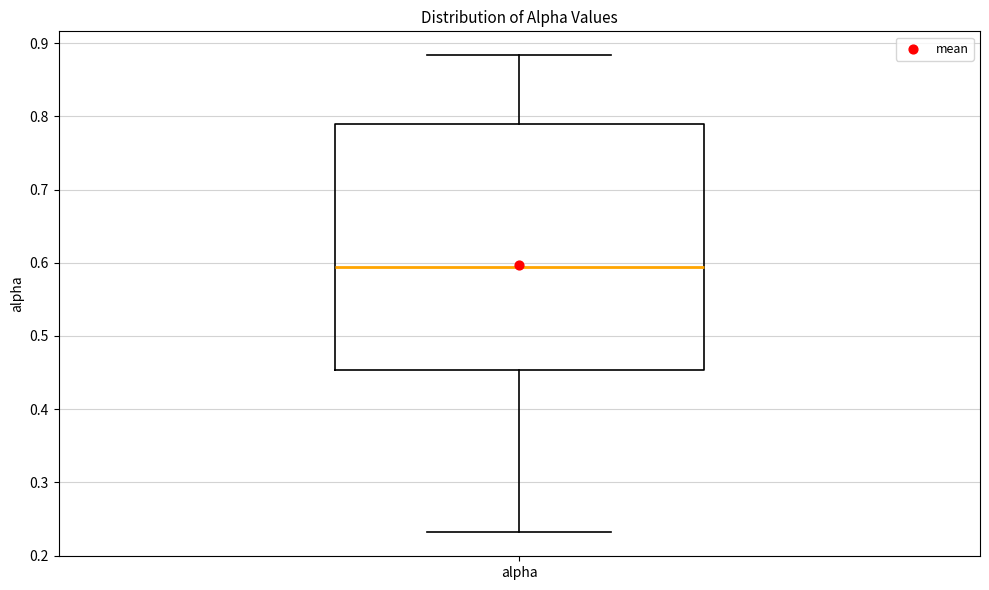

Where is the upper edge of the box for alpha on the y-axis? The values are not printed on the chart, so give them approximately, as read against the axis.

0.79